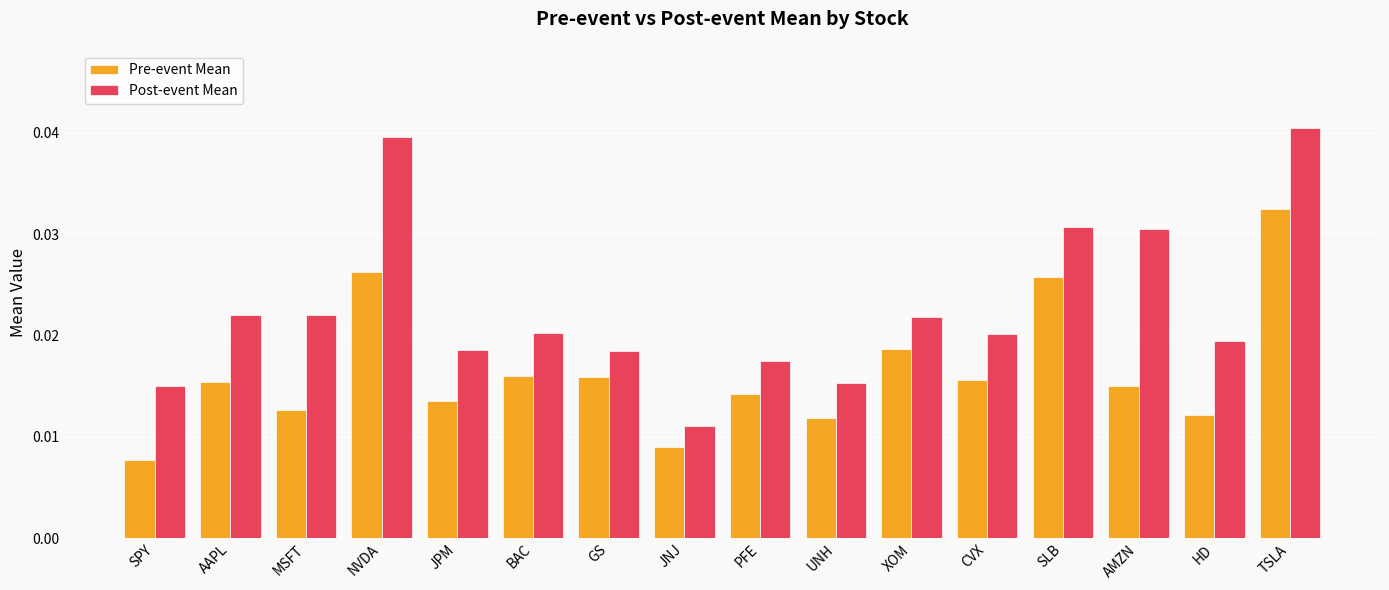

Rank the series by their average value, from highest to lowest.

Post-event Mean, Pre-event Mean